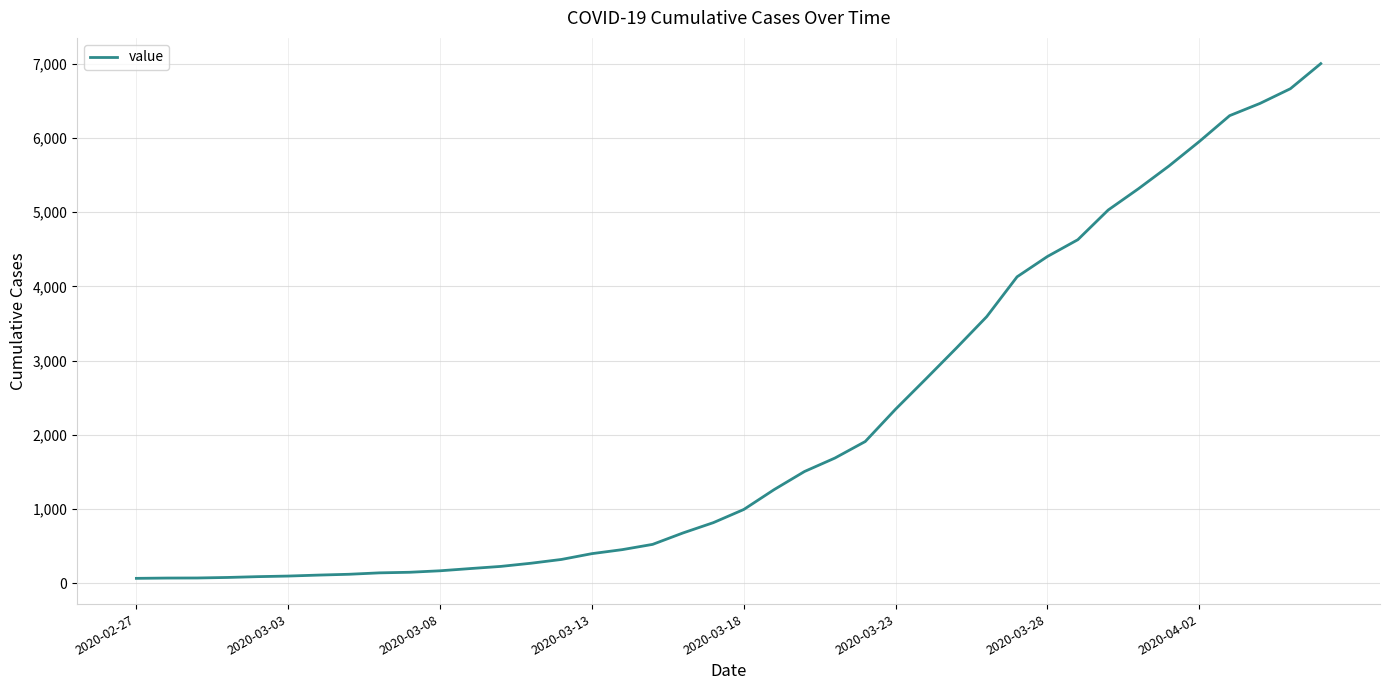

What is the sum of all values?

85712